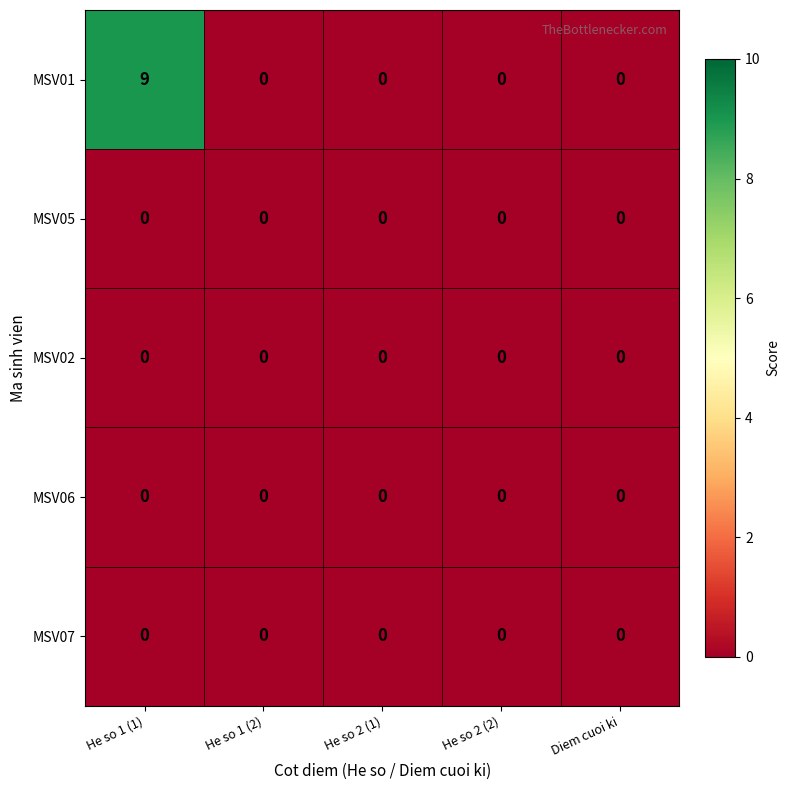

Which category has the highest value across all series?

He so 1 (1)